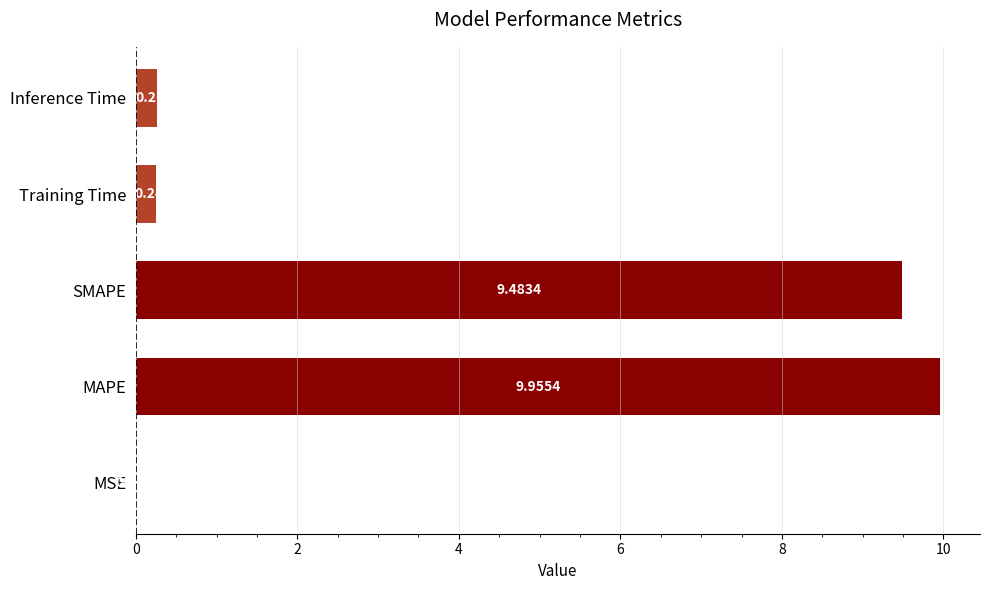

Where is the data nearest to the value 4?

Inference Time